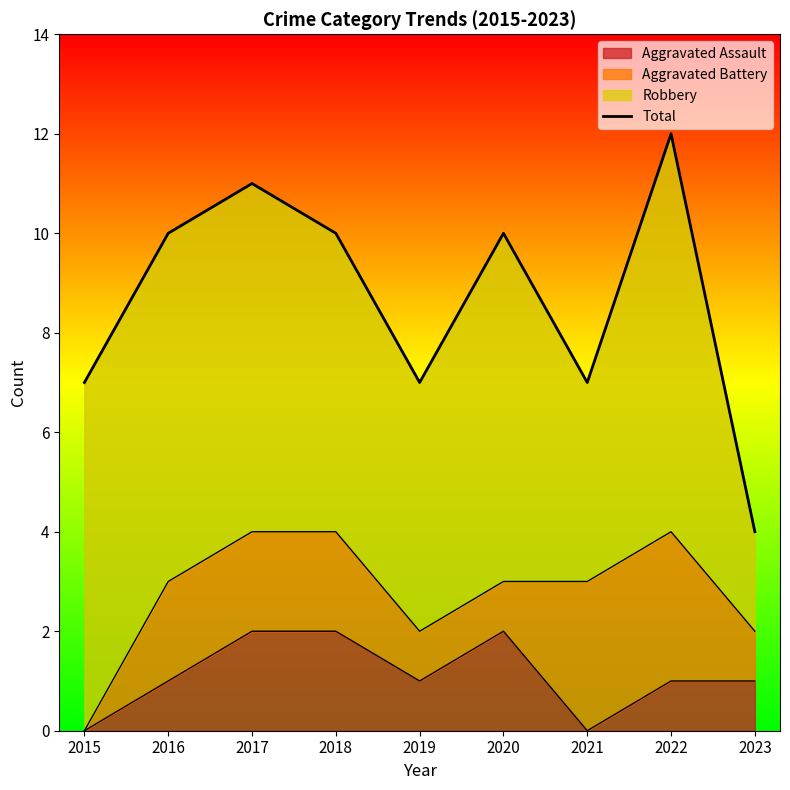

How many data points are above 10?

2